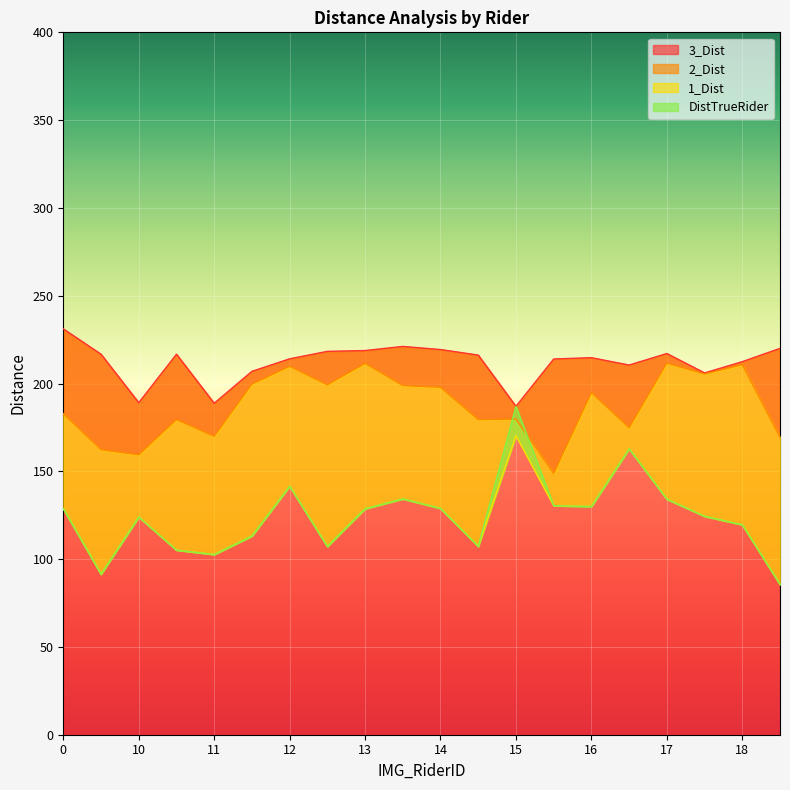

Which series has the widest spread of values?

DistTrueRider